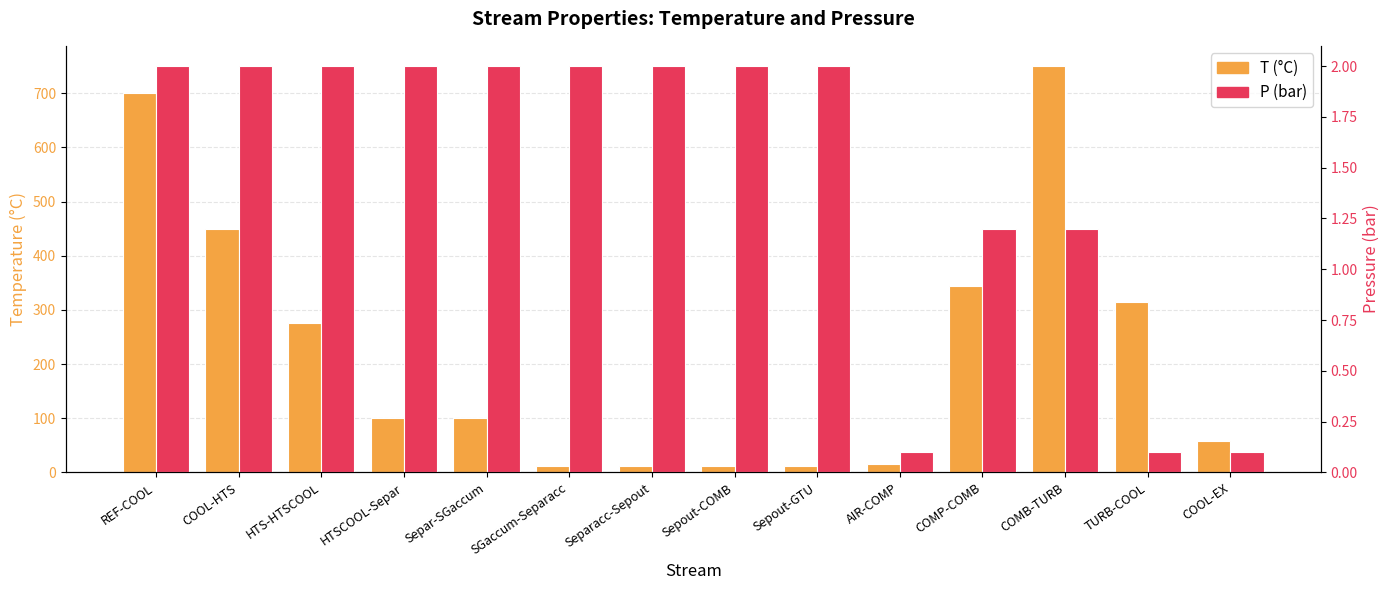

List the series in order of their peak value, lowest first.

P (bar), T (°C)